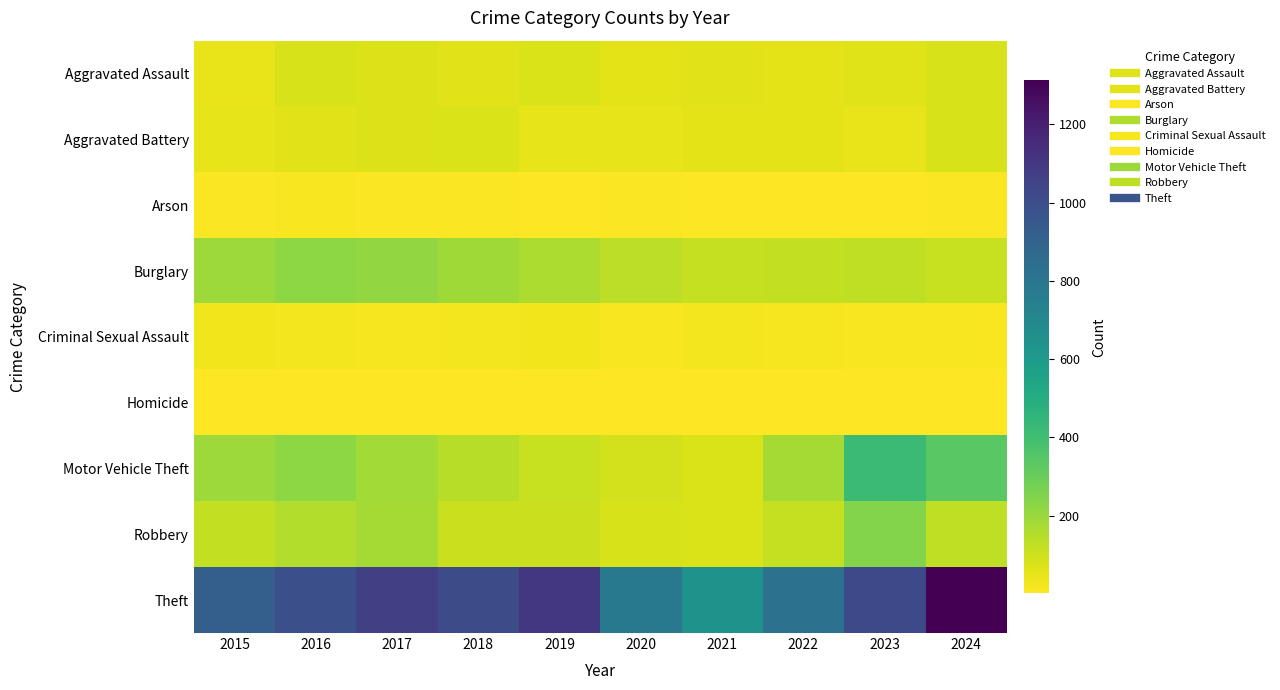

Which series has the widest spread of values?

Theft